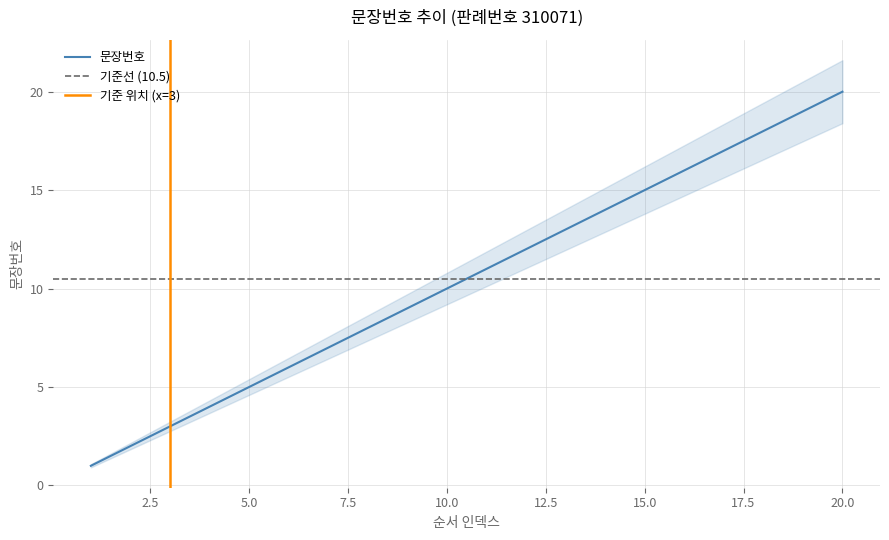

The chart shows a value of 3 at 3. True or false?

True